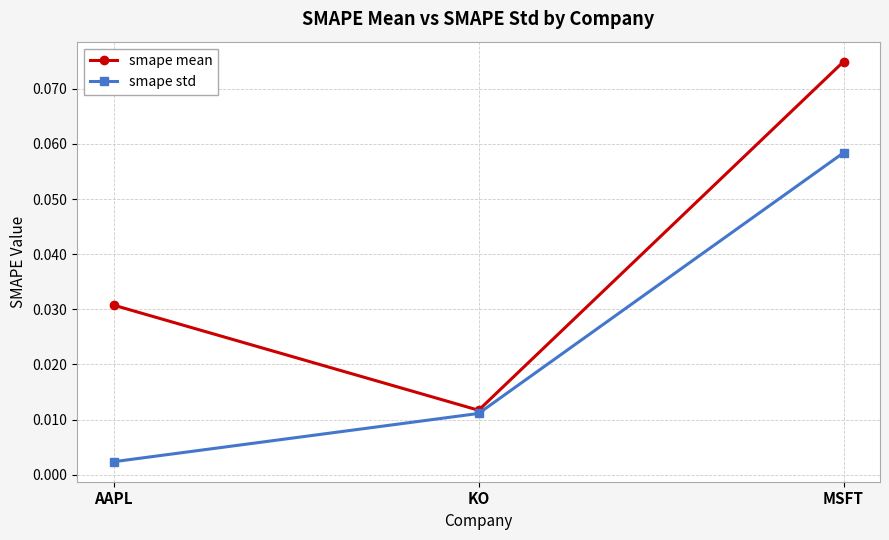

What is the label of the 3rd point from the right?

AAPL